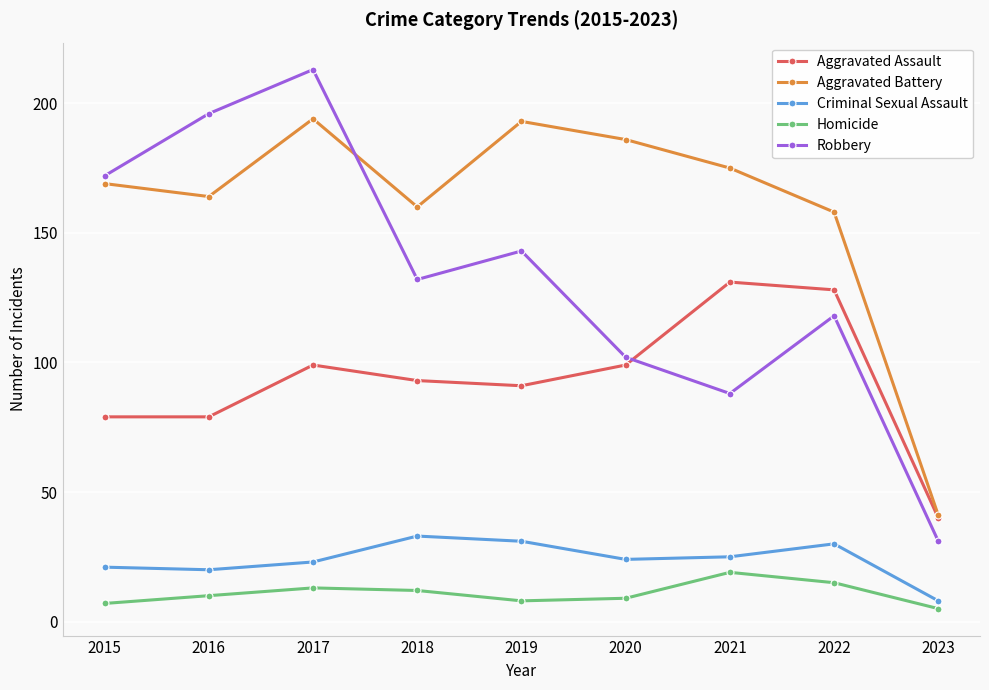

Is it true that Robbery equals 132 at 2021?

False